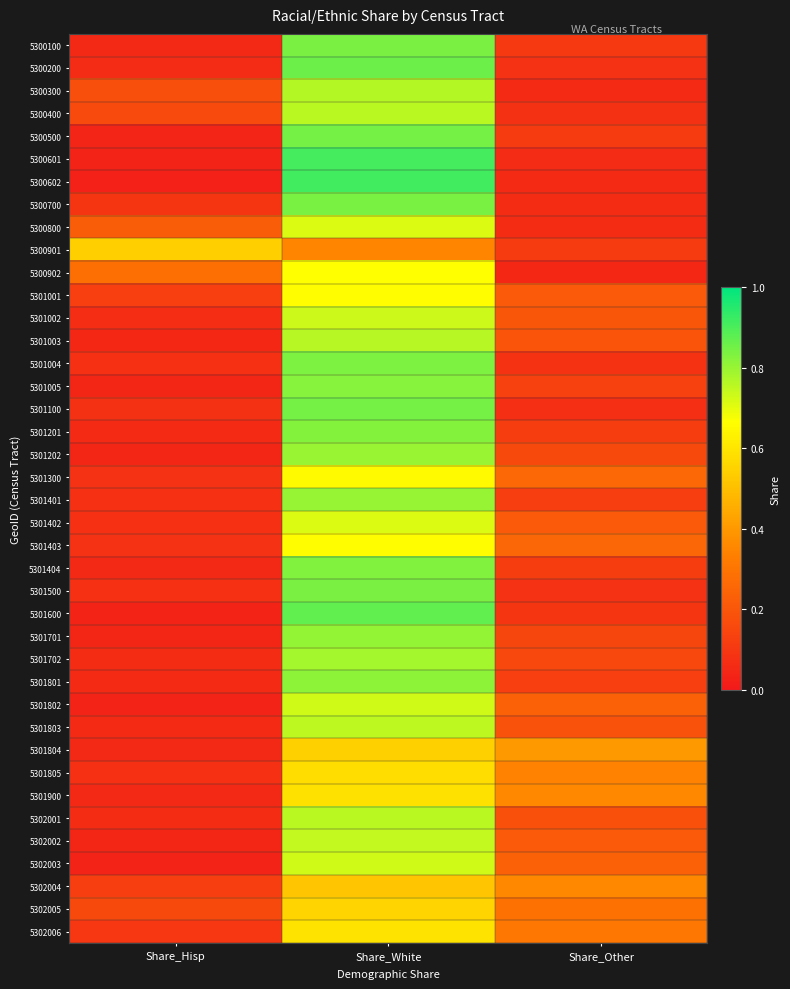

What is the difference between the highest and lowest values at Share_Hisp?

0.5